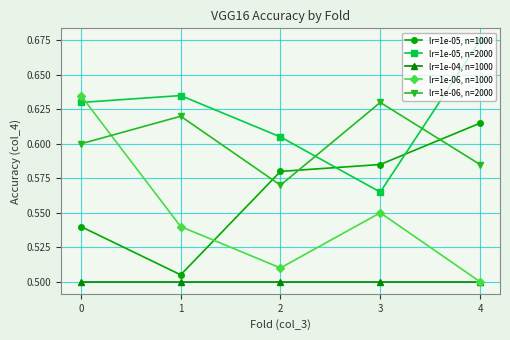

Where is lr=1e-06, n=1000 nearest to the value 0?

4